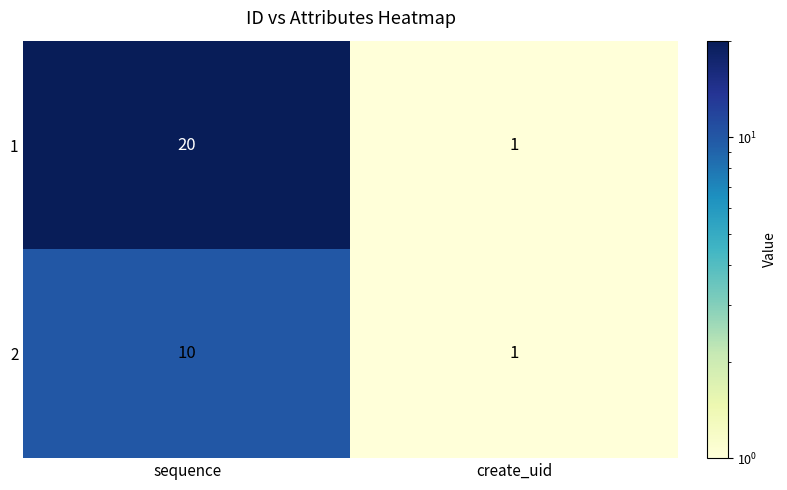

What is the difference between the highest and lowest values at sequence?

10